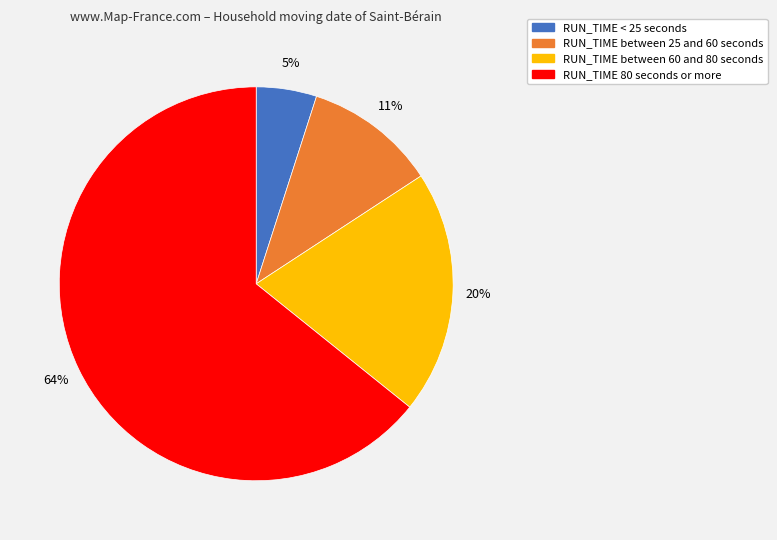

Is there a majority slice in this chart?

Yes